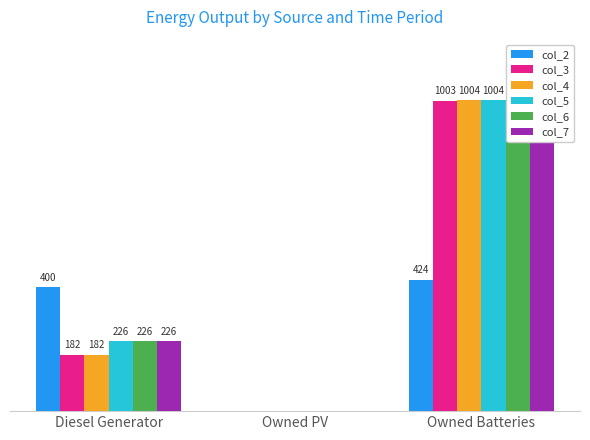

How many bars are there in each group?

6